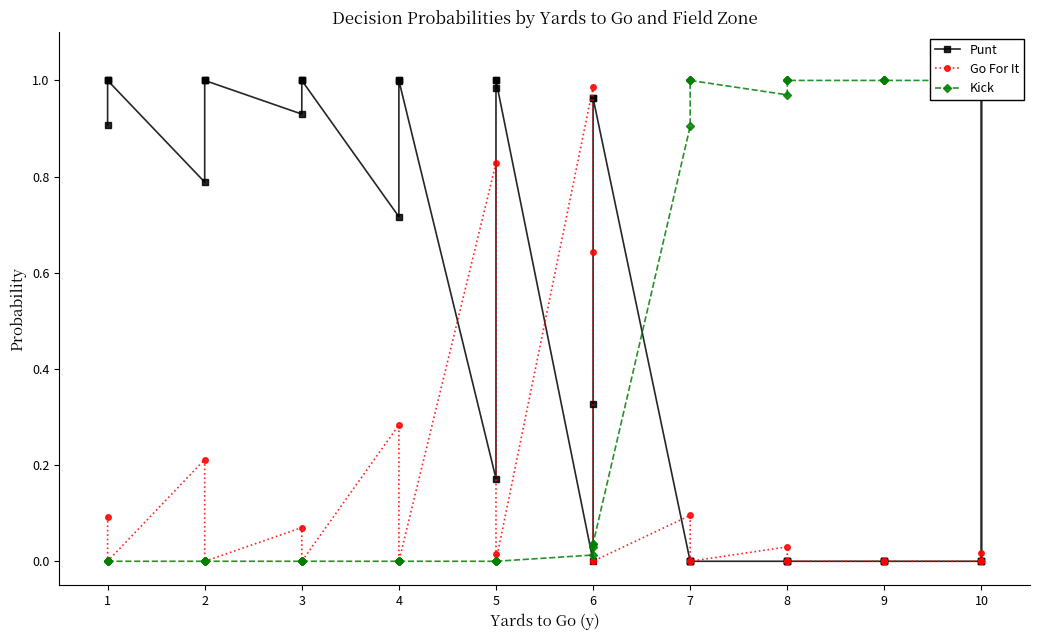

The value of Punt at 6 is 0.4. True or false?

False